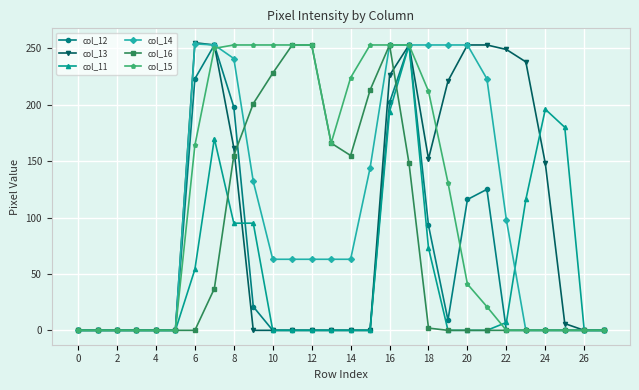

What is the maximum value for col_12?

253